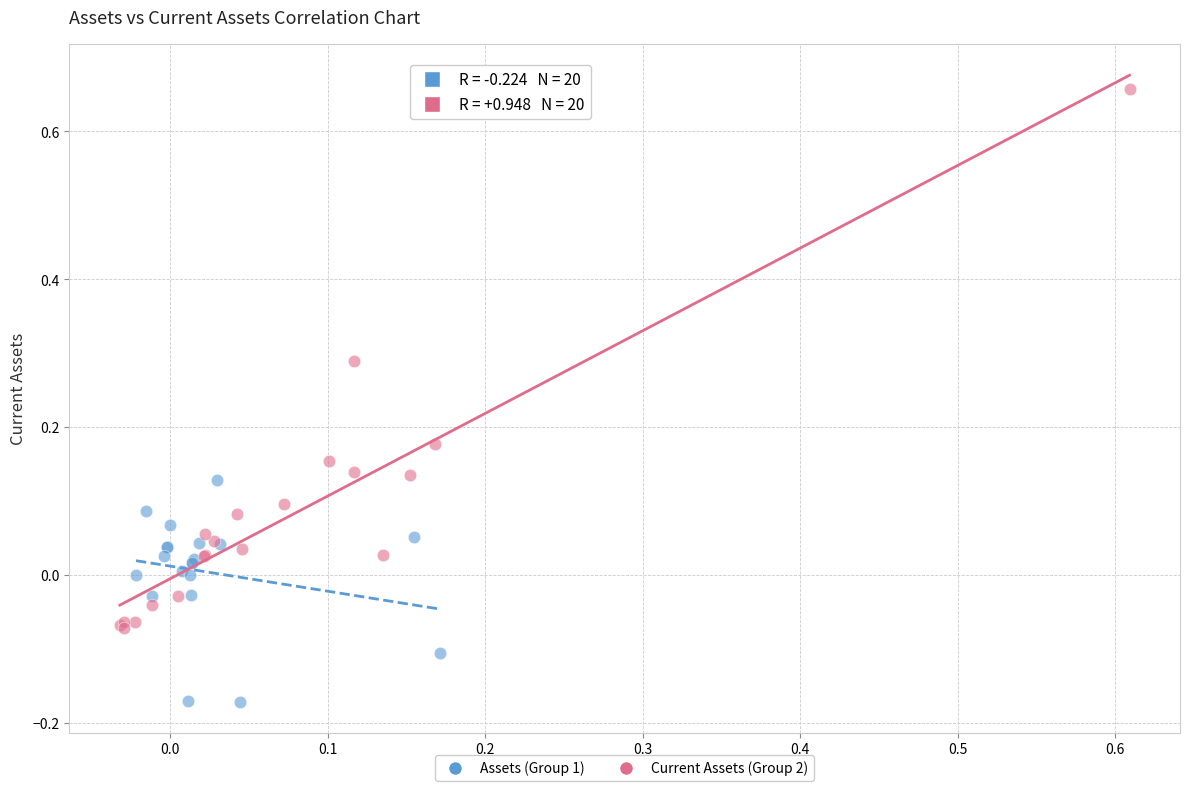

What are all the series names shown in the legend?

Assets (Group 1), Current Assets (Group 2)